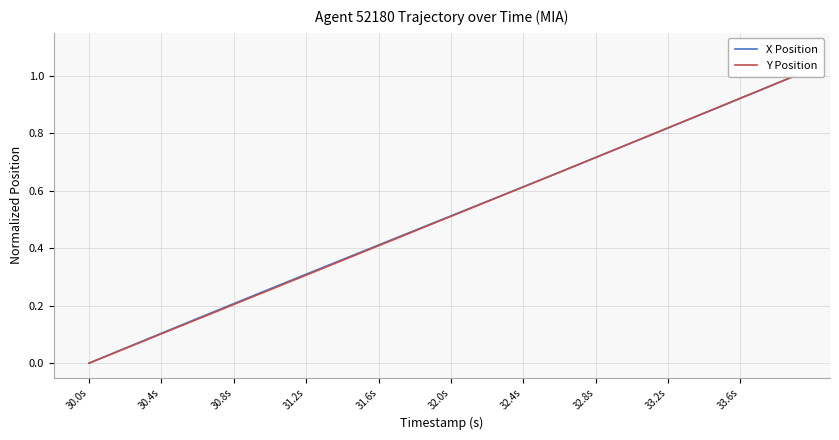

Rank the series at 32.8s from lowest to highest value.

X Position, Y Position